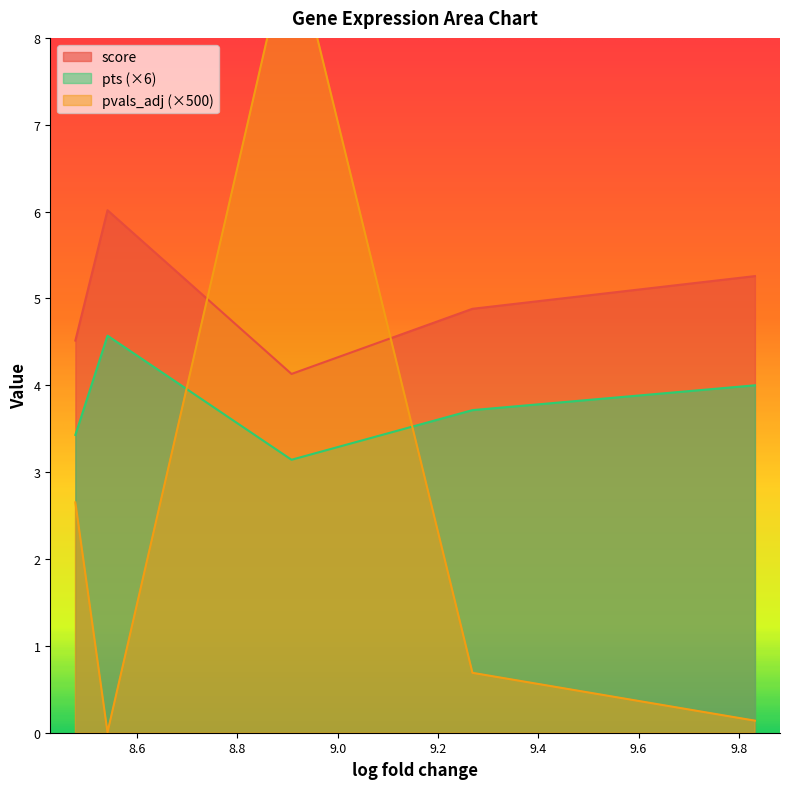

True or false: score and pts intersect in this chart.

False